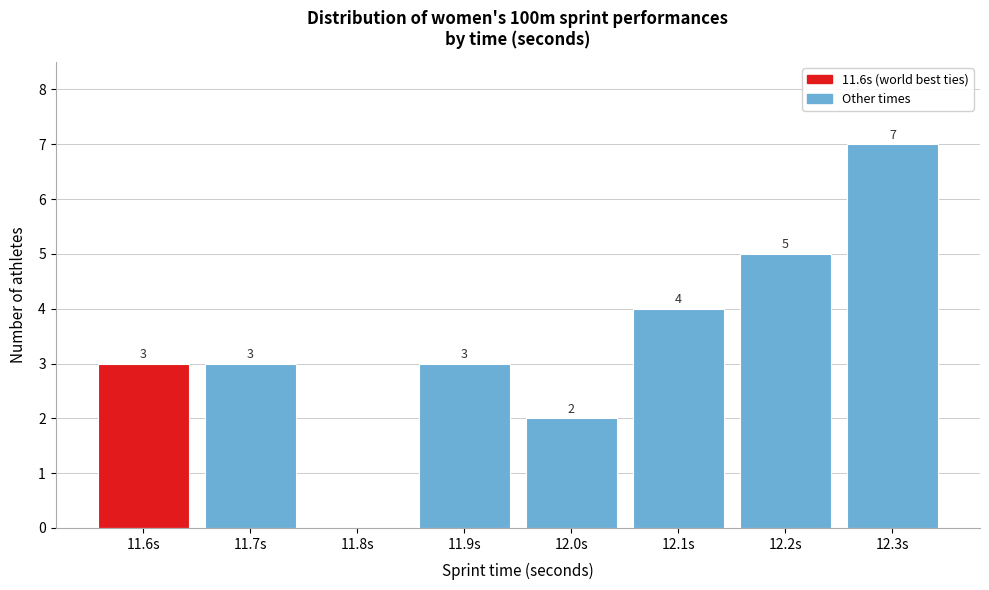

Reading left to right, list all the values displayed in this chart.

11.6s=3	11.7s=3	11.8s=0	11.9s=3	12.0s=2	12.1s=4	12.2s=5	12.3s=7